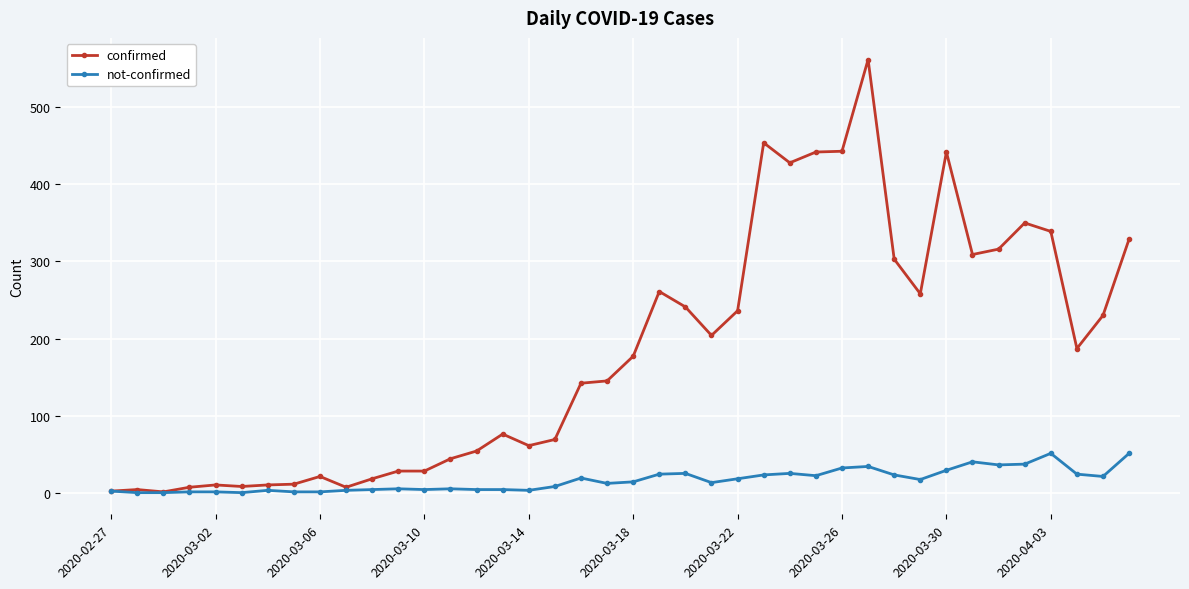

What is the highest value of the not-confirmed series?

51